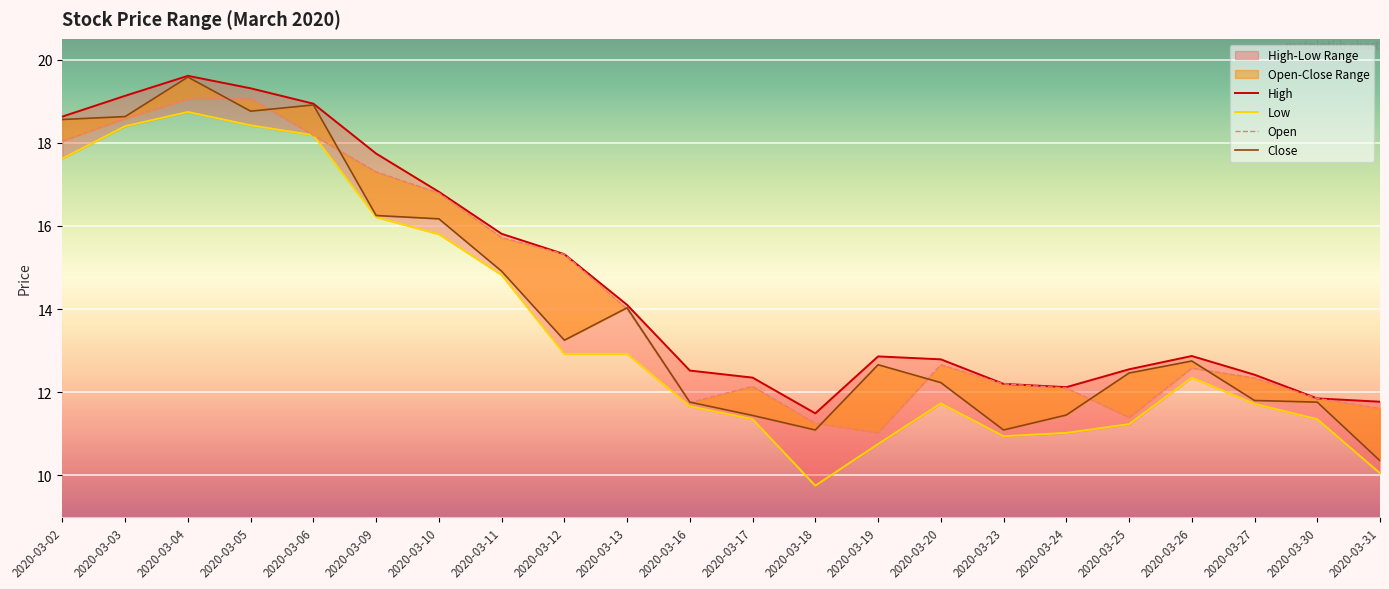

What is the sum of the Close values at 2020-03-27 and 2020-03-23?

22.9